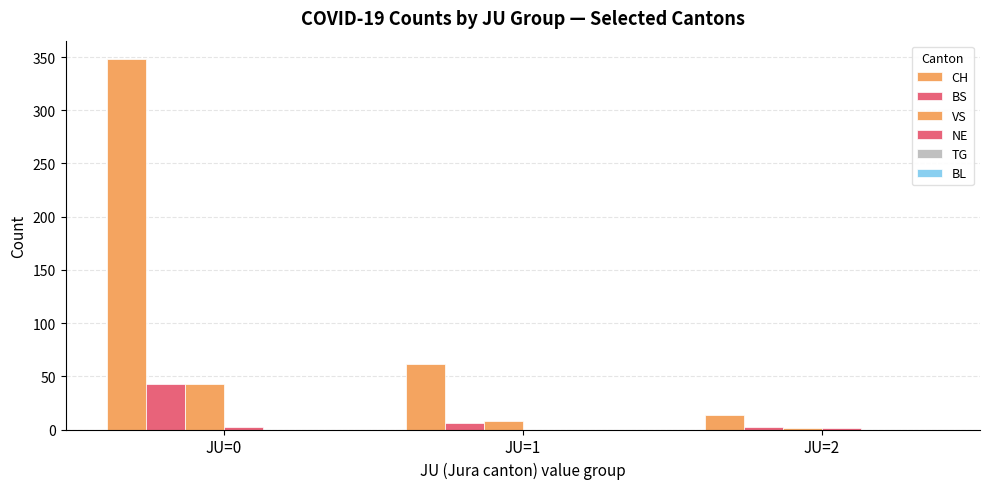

At which label does VS first exceed 8?

JU=0